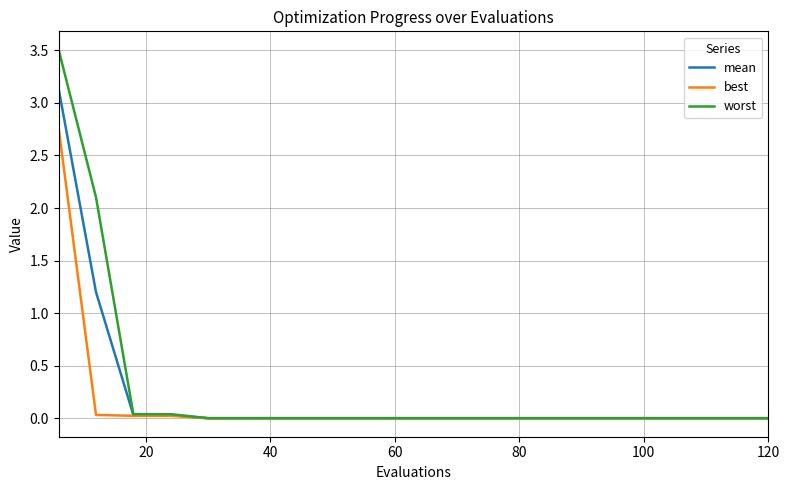

Rank the series by their maximum value, from lowest to highest.

best, mean, worst